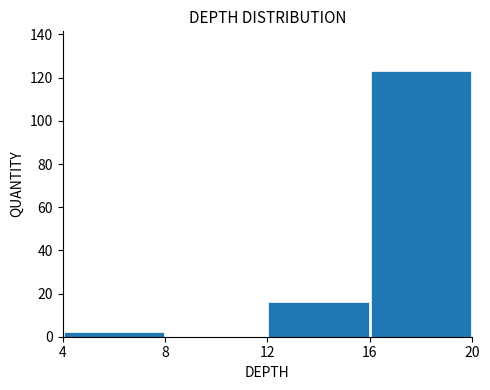

How tall is the bar that spans 12 to 16 on the x-axis? The values are not printed on the chart, so give them approximately, as read against the axis.

16